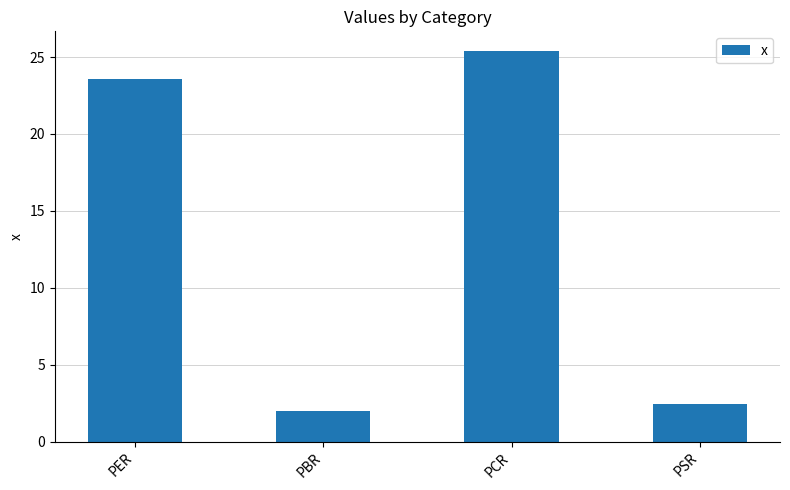

Is it true that the value at PBR is 2.0?

True